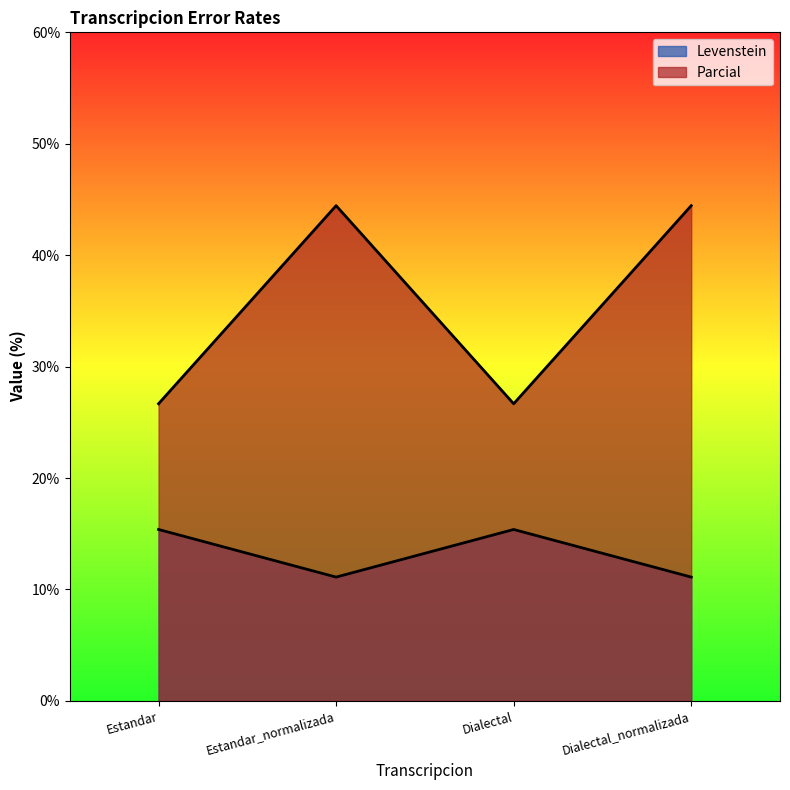

Reading right to left, what are all the values shown in this chart?

Levenstein: Dialectal_normalizada=11.1	Dialectal=15.4	Estandar_normalizada=11.1	Estandar=15.4
Parcial: Dialectal_normalizada=44.4	Dialectal=26.7	Estandar_normalizada=44.4	Estandar=26.7